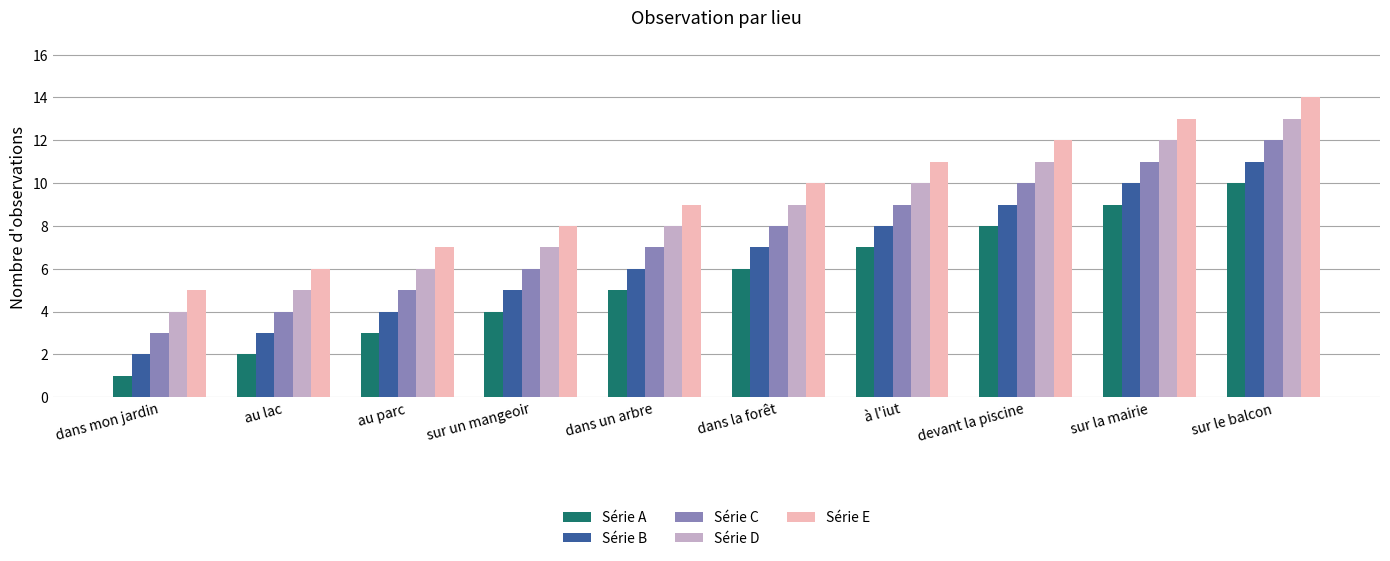

What is the difference between the highest and lowest values at dans mon jardin?

4